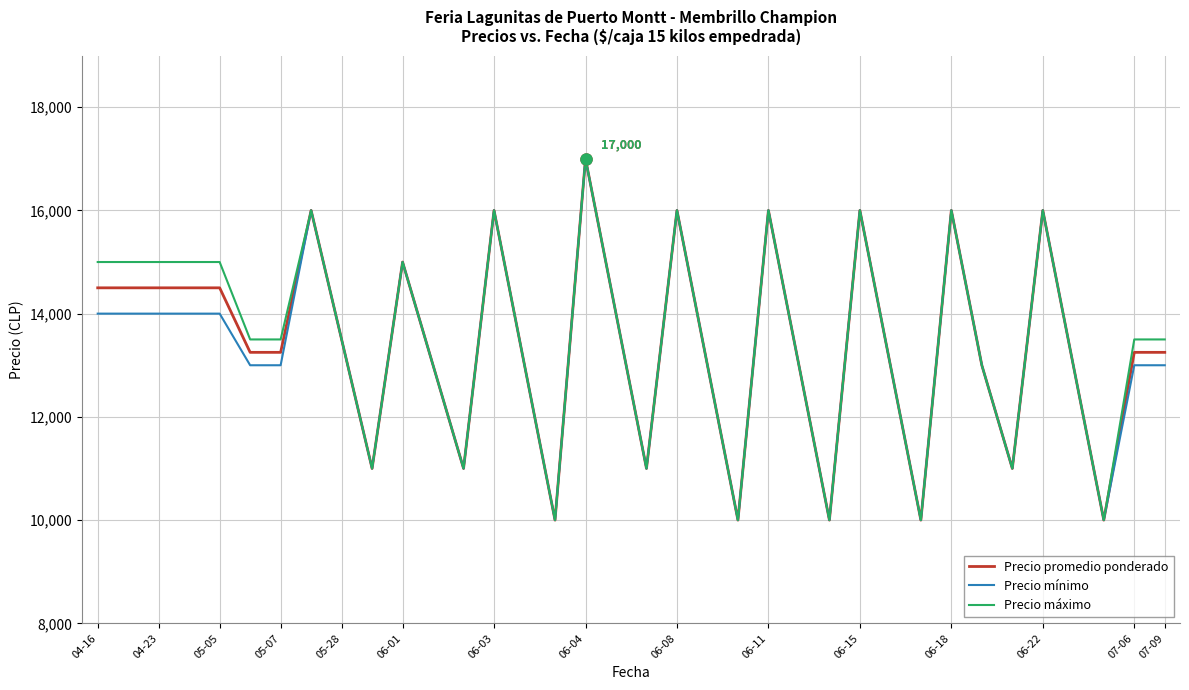

Count the number of categories in the chart.

36